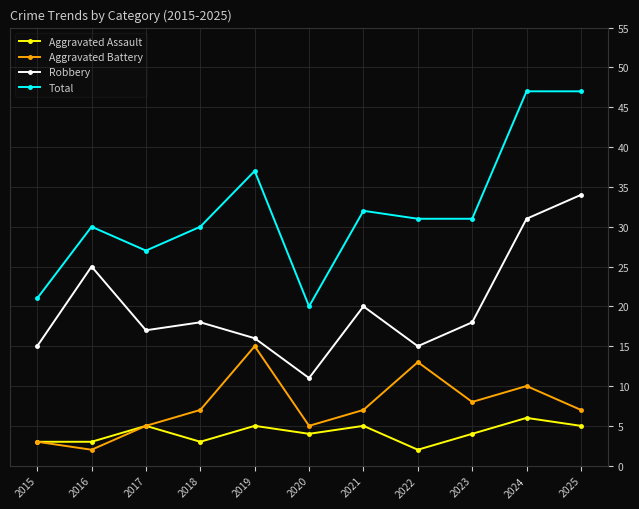

What is the total value across all series at 2020?

40